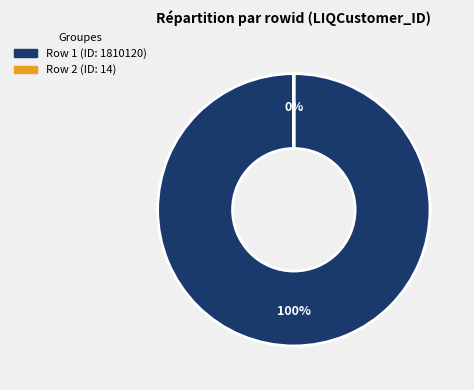

How many segments does this pie chart have?

2